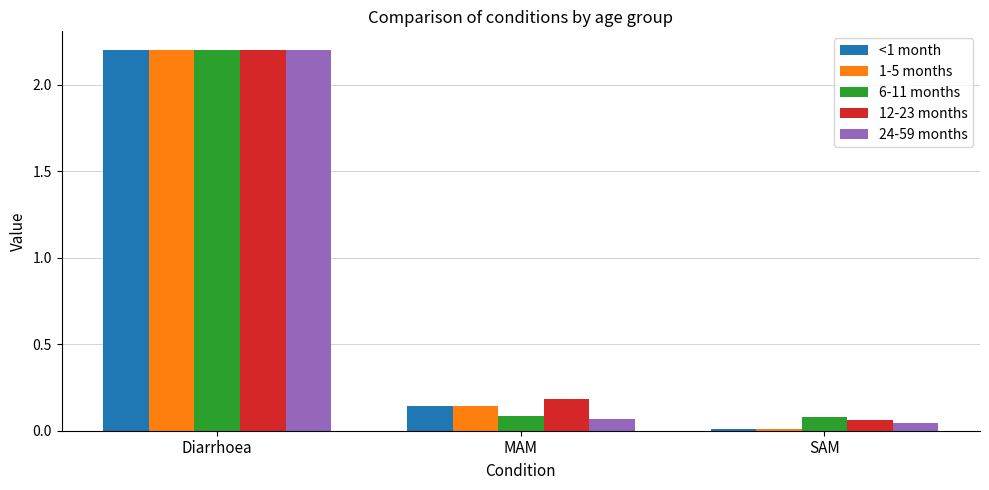

What is the sum of all 24-59 months values?

2.3